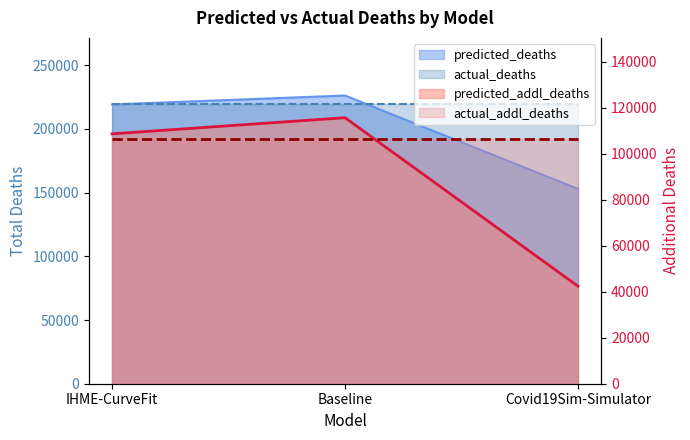

At which label does predicted_deaths first exceed 219149?

IHME-CurveFit